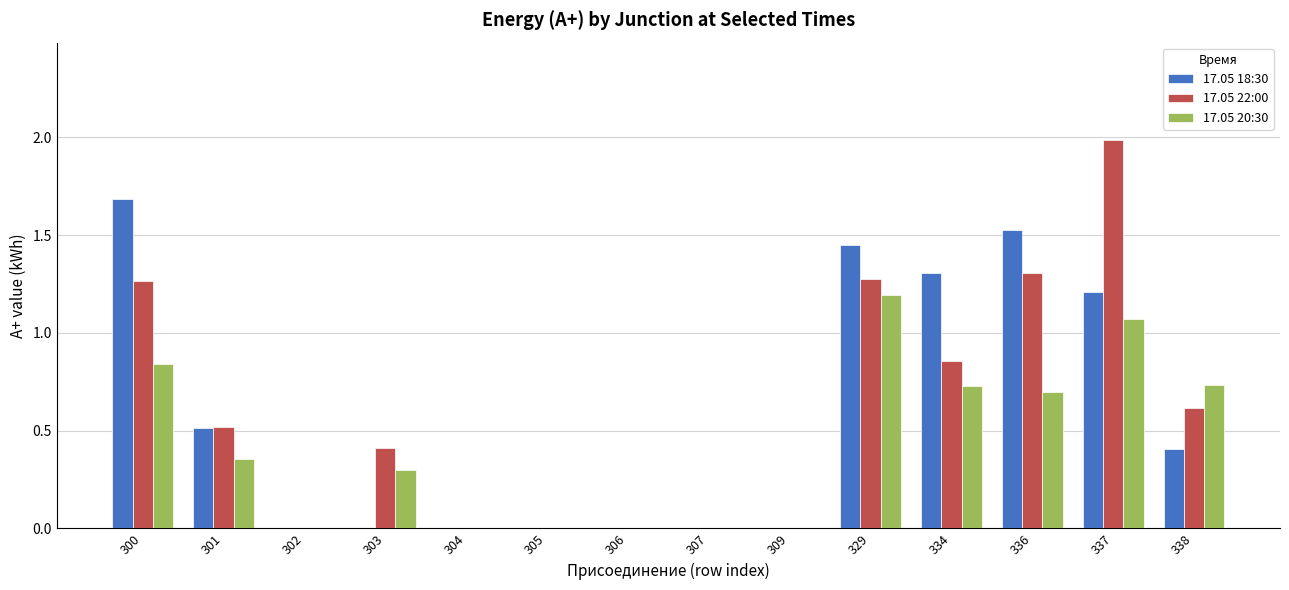

True or false: 17.05 18:30 has a value of 2.0 at 329.

False